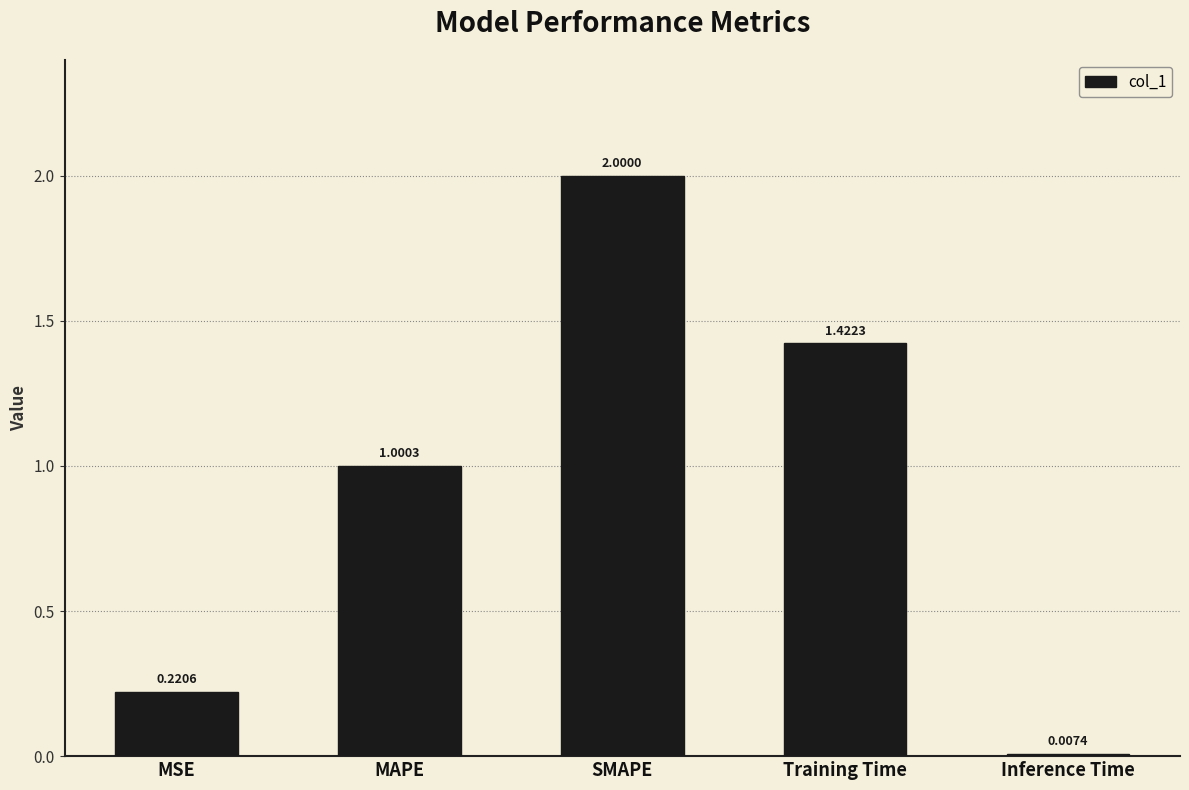

What is the change in value from SMAPE to Training Time?

-0.6